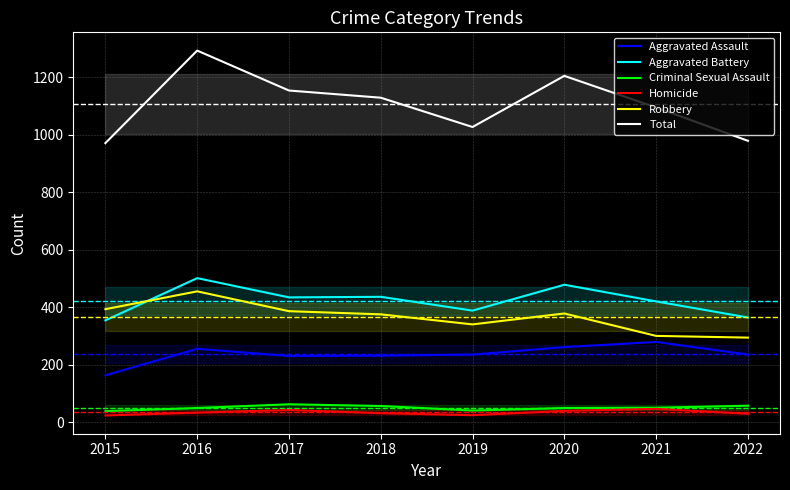

Is the value of Total at 2020 greater than the value of Robbery at 2017?

Yes